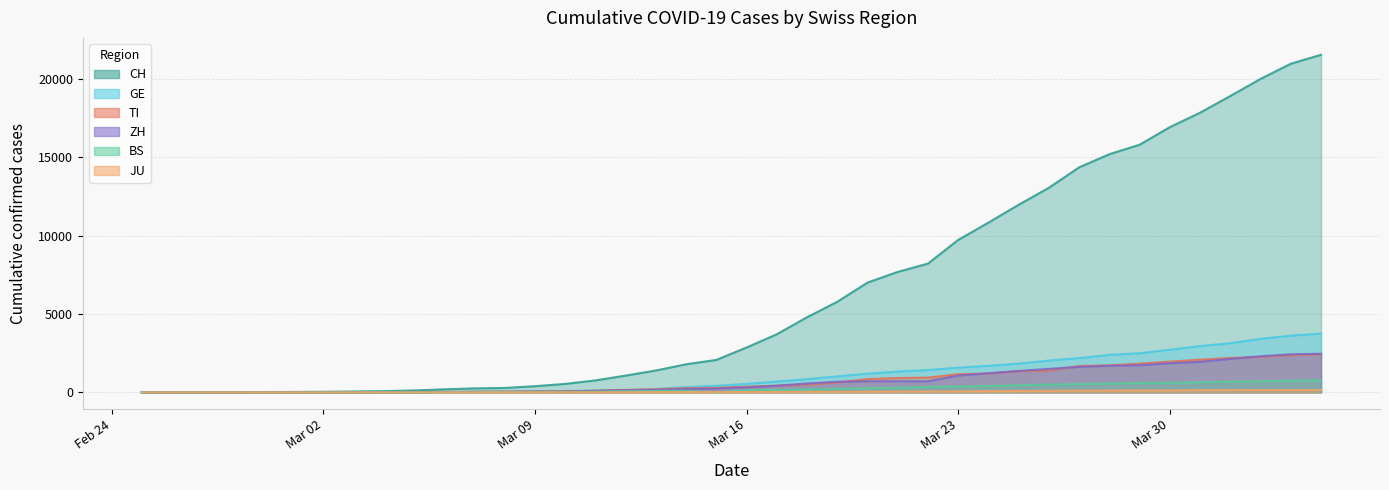

At 2020-04-01, list the series in order from smallest to largest.

JU, BS, ZH, TI, GE, CH